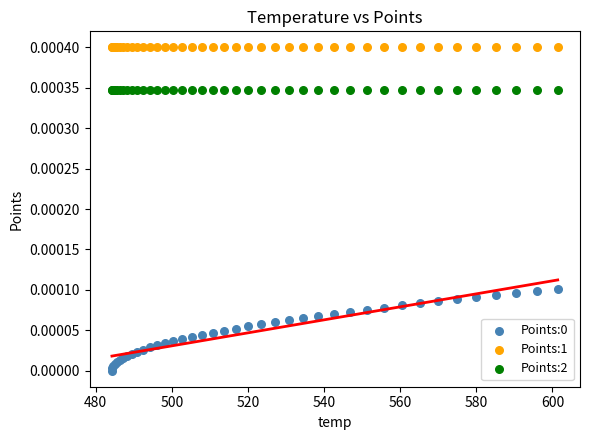

Which series contains the highest Y value?

Points:1